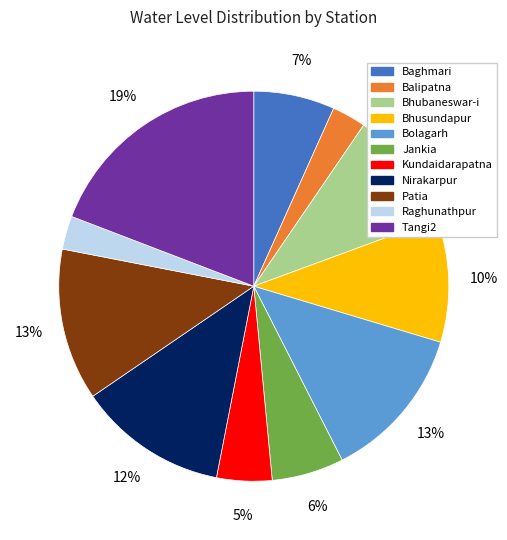

Is there any slice that represents more than half of the pie?

No